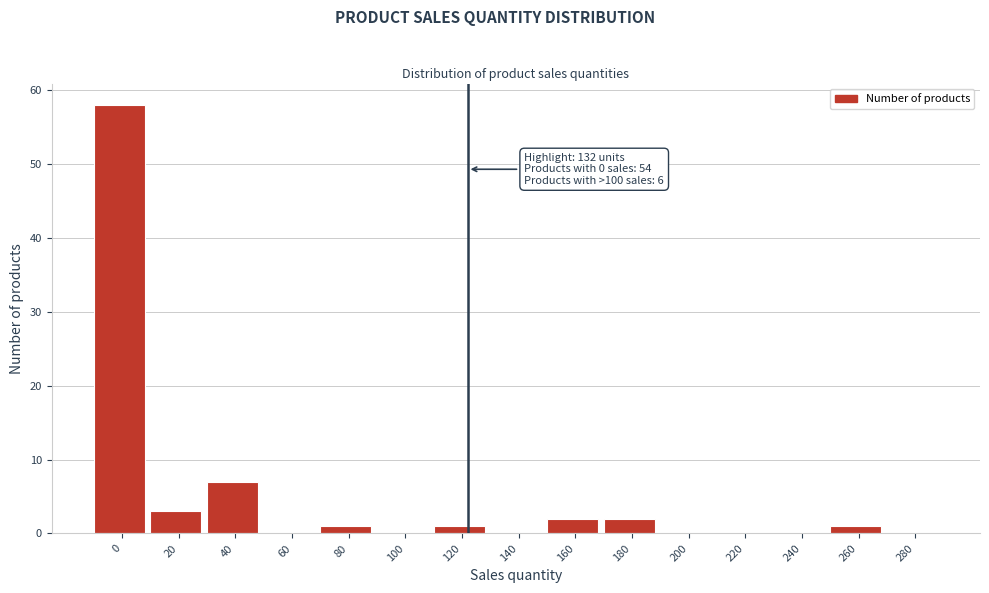

Reading left to right, extract all data points from this chart.

0=58	20=3	40=7	60=0	80=1	100=0	120=1	140=0	160=2	180=2	200=0	220=0	240=0	260=1	280=0